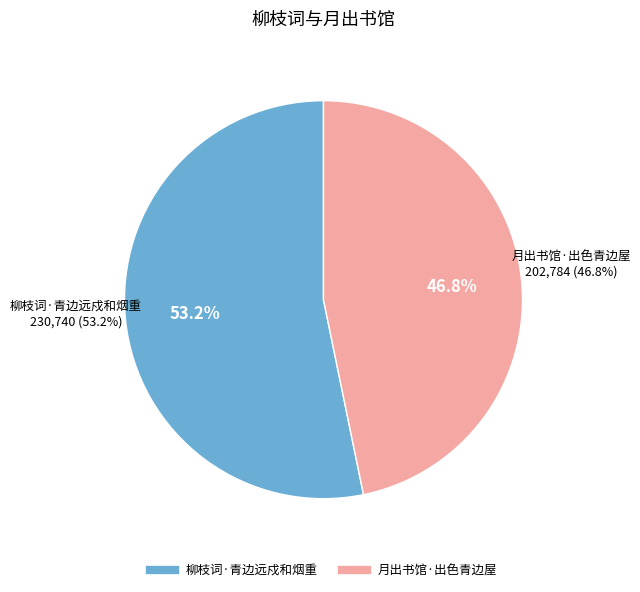

Rank the categories by value from lowest to highest.

月出书馆·出色青边屋, 柳枝词·青边远戍和烟重